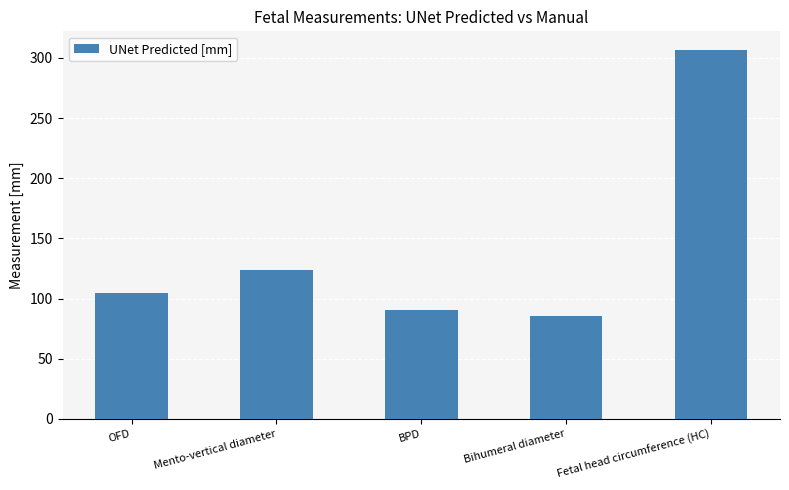

The value at BPD is 90.8. True or false?

True